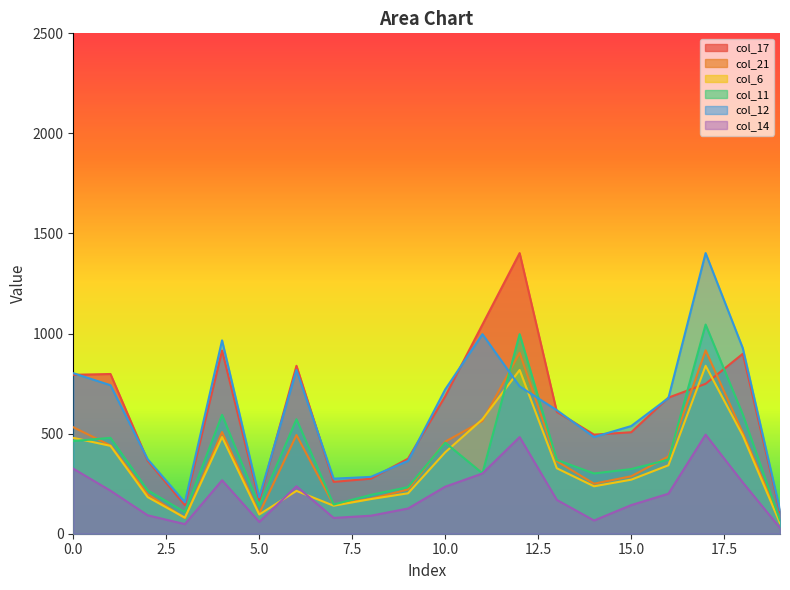

How many lines are shown in the chart?

6